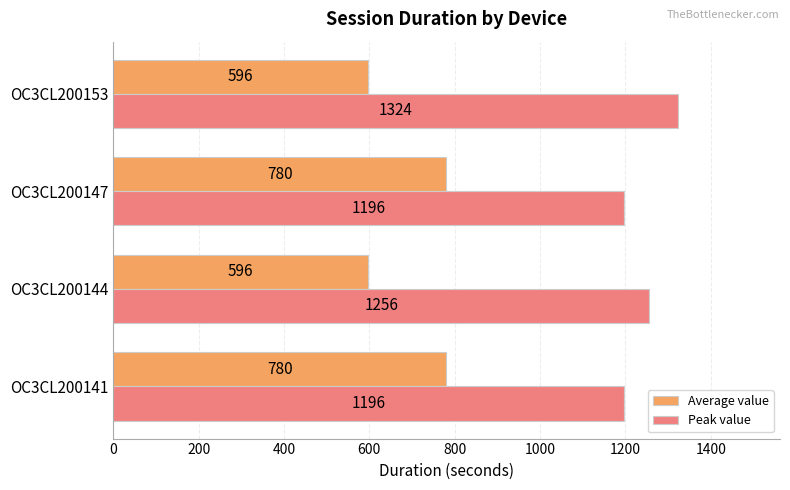

What is the sum of all Average value values?

2752